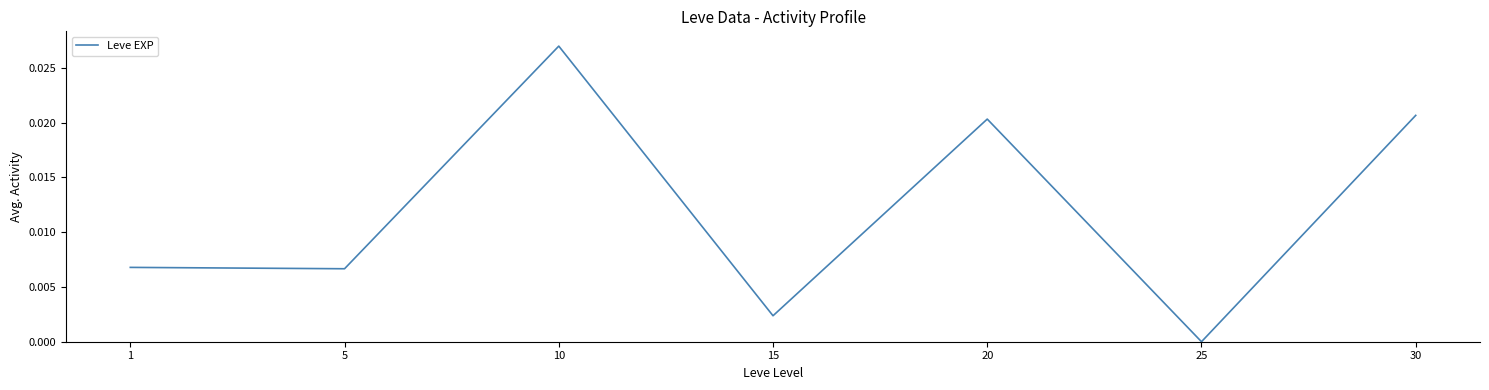

True or false: there are more than 2 points higher than both neighbors.

False